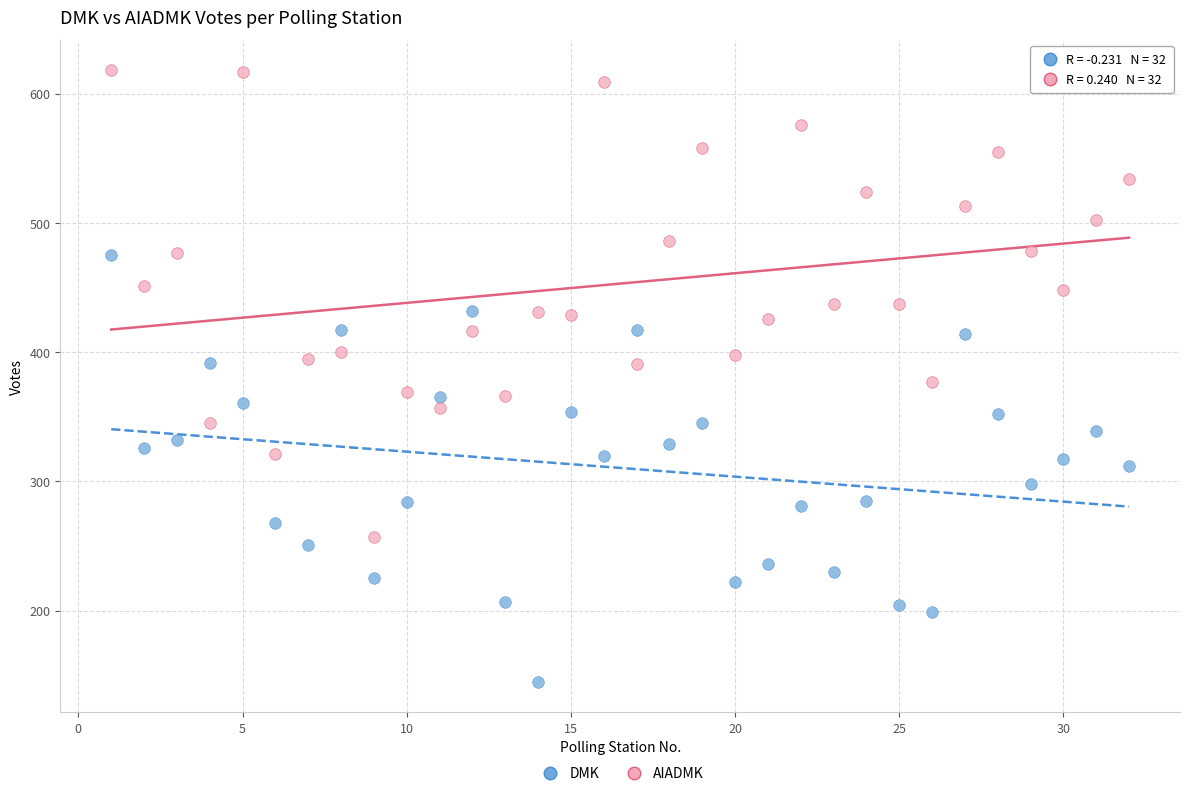

Across all data points, what is the range of X values (max minus min)?

31